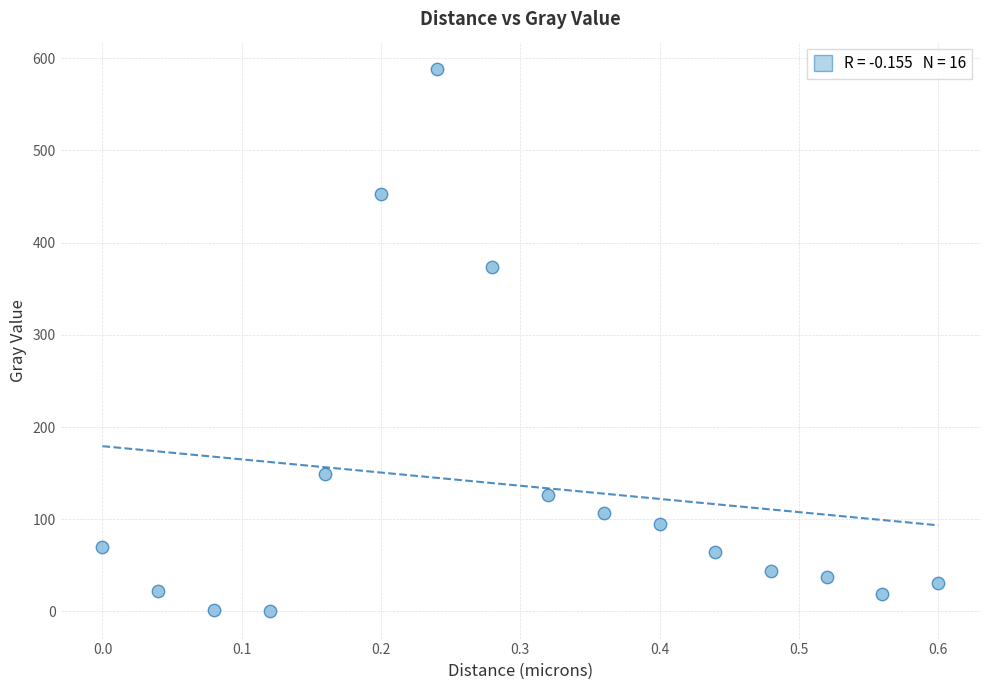

What Y value in the scatter plot is closest to 294?

373.5